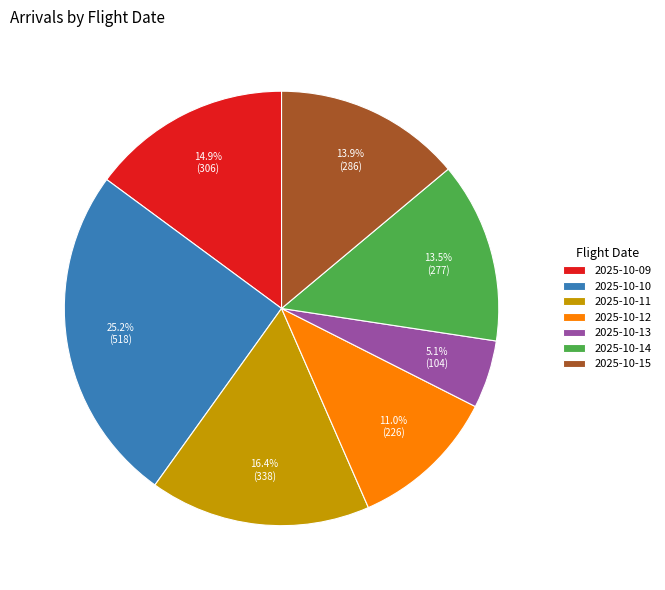

Is it true that 2025-10-12 is 16% of the pie?

False